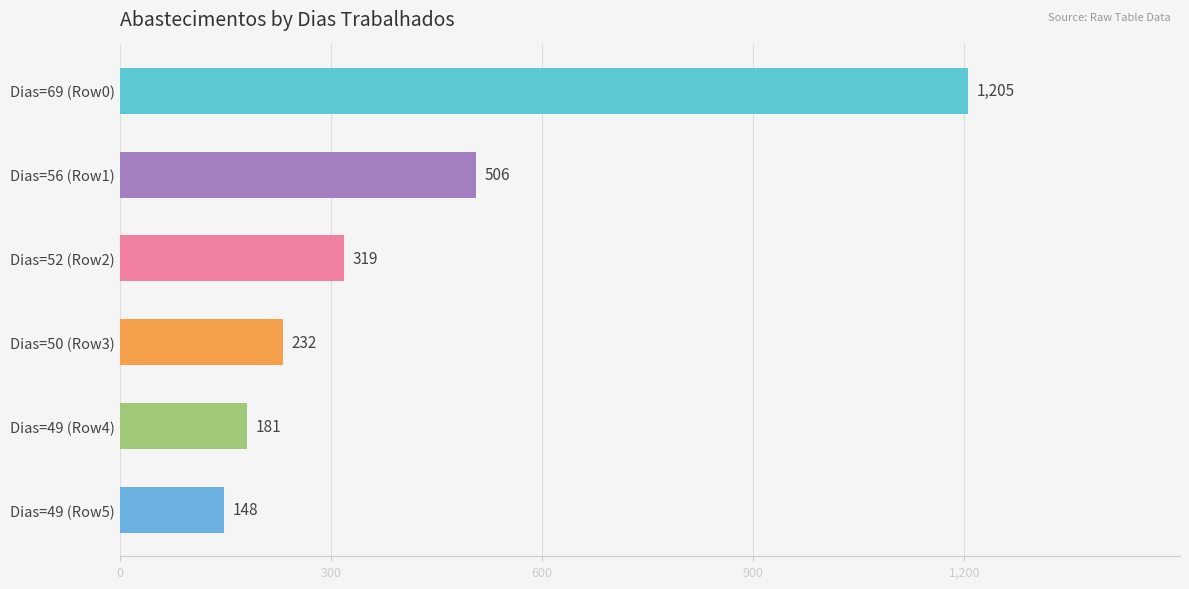

What is the difference between the maximum and minimum values?

1057